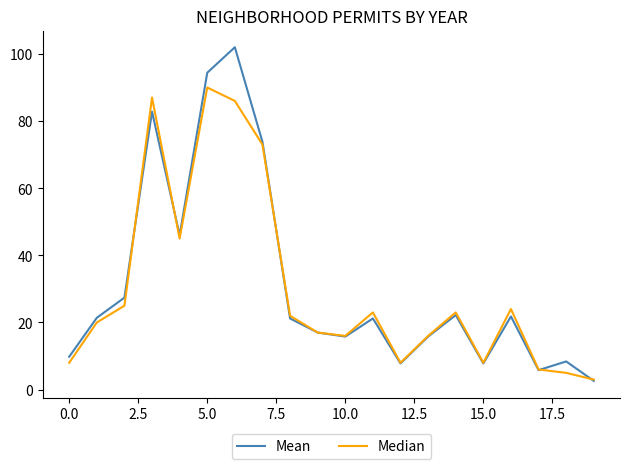

At how many categories does at least one series exceed 15?

14